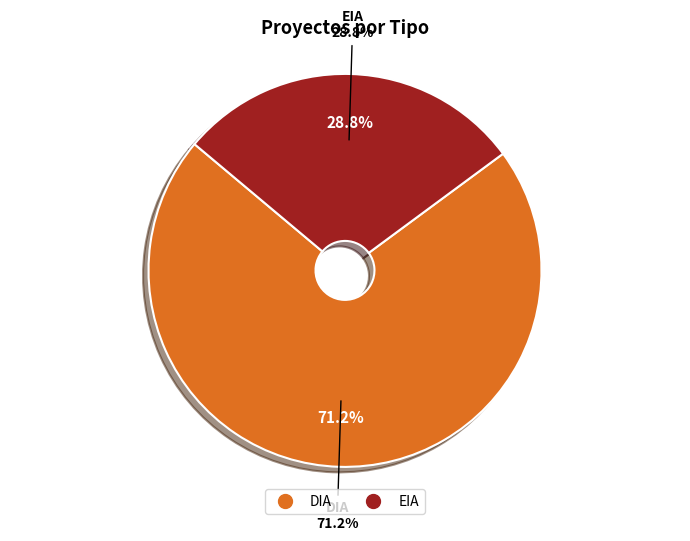

To the nearest percent, what is the difference between the largest and smallest slice percentages?

42%